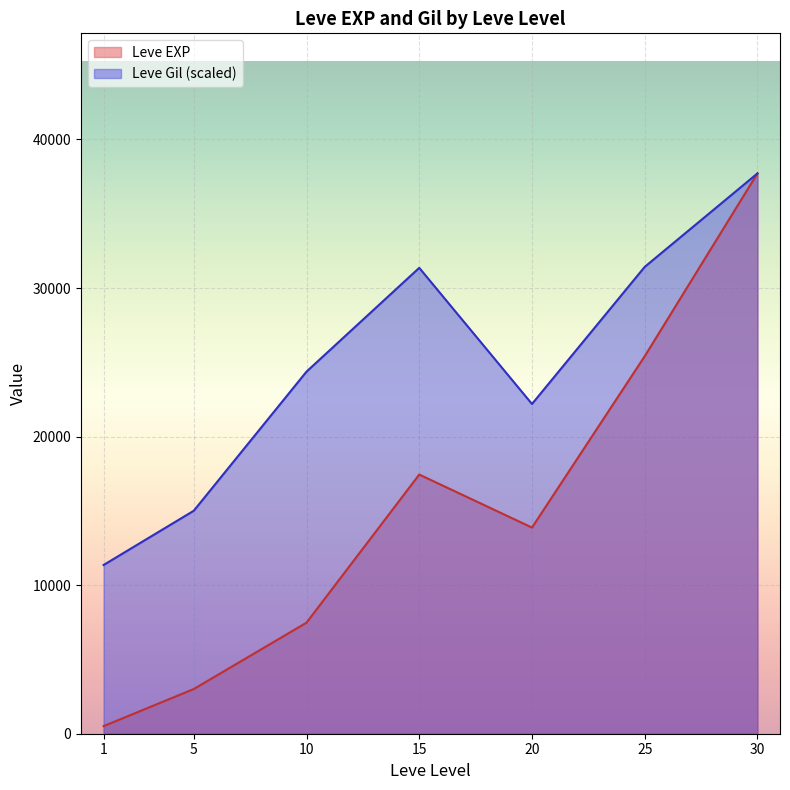

What is the sum of the Leve EXP values at 10 and 20?

21351.7